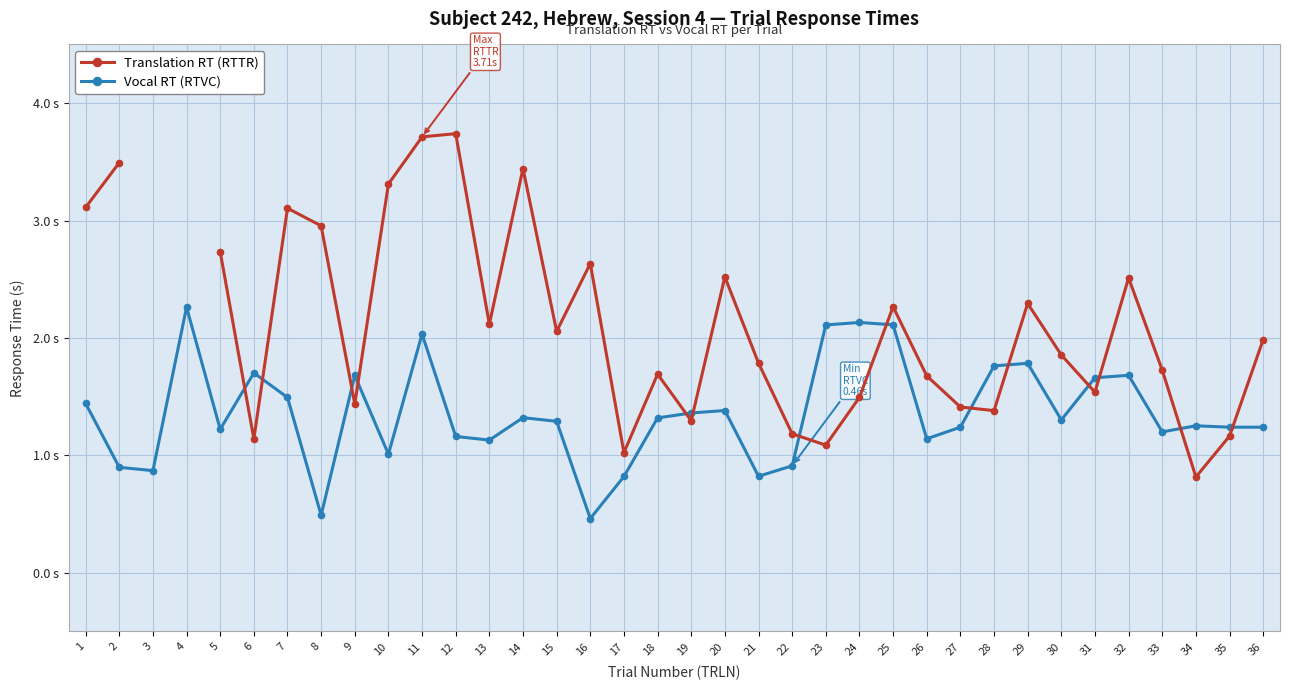

True or false: Translation RT (RTTR) and Vocal RT (RTVC) cross at least once.

True